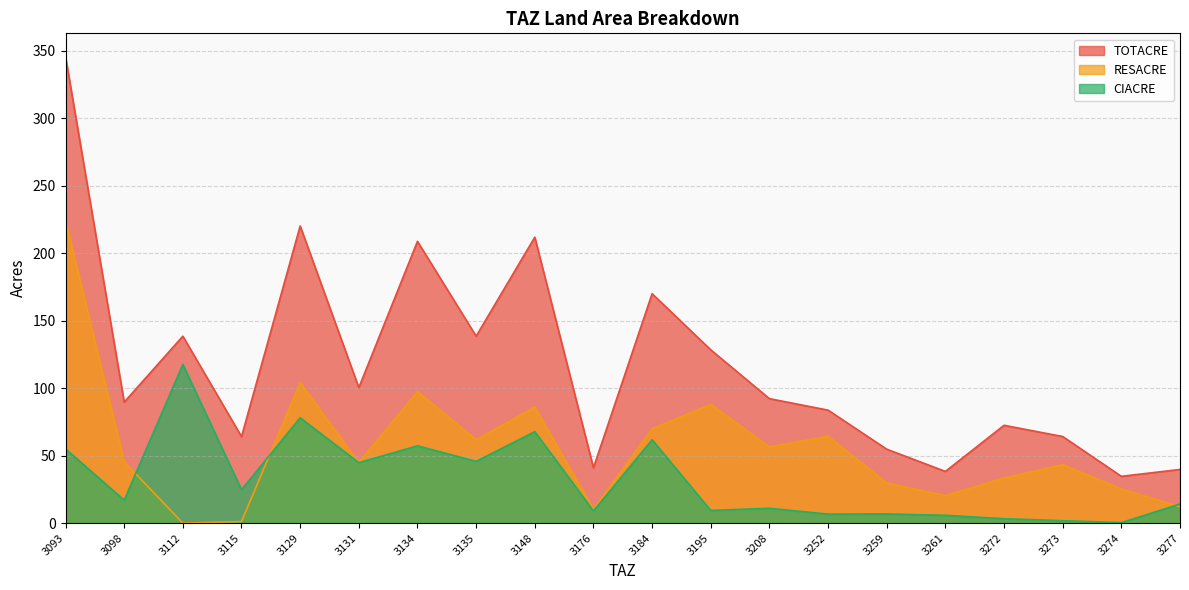

Read the TOTACRE value at 3129.

220.1